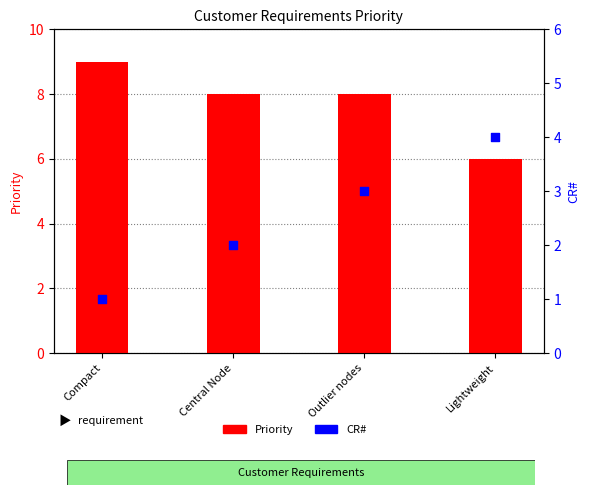

Which series reaches the minimum Y coordinate?

CR#